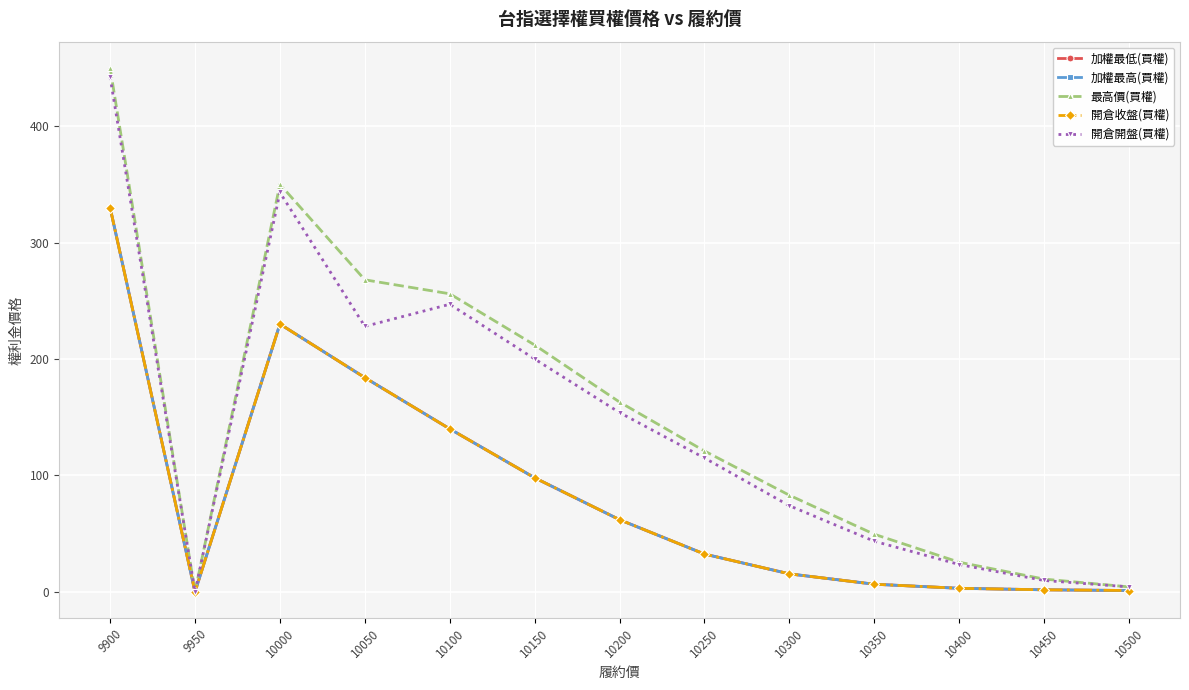

What is the difference between the maximum and minimum values in the 最高價(買權) series?

450.0